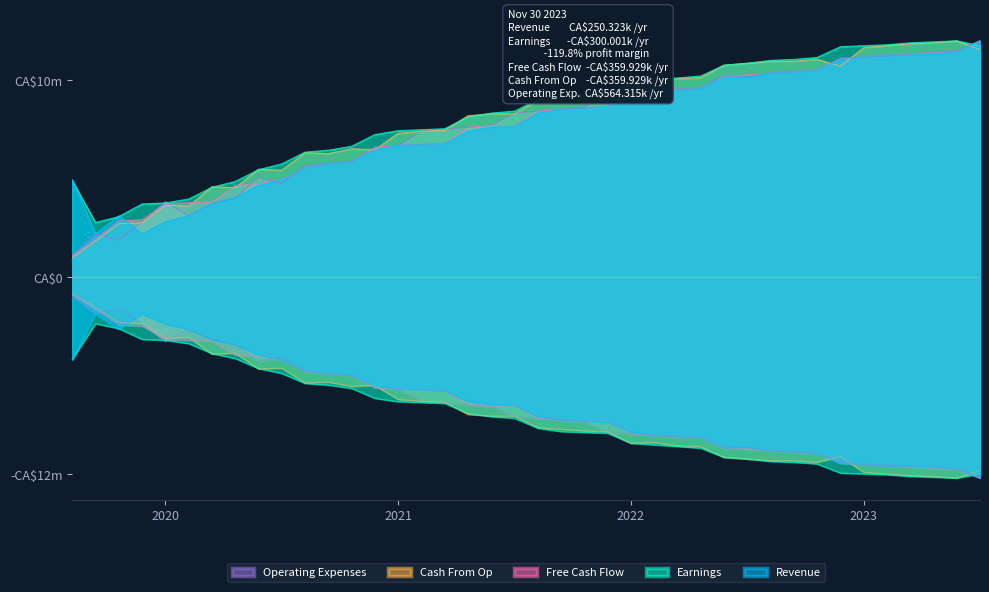

At which category does Cash From Op reach its first local peak?

2020